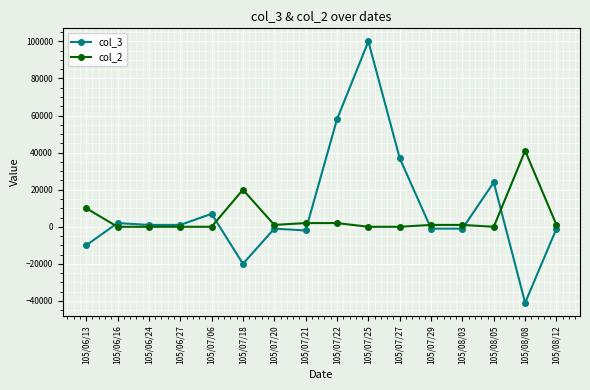

What is the spread (max minus min) of values at 105/07/18?

40000